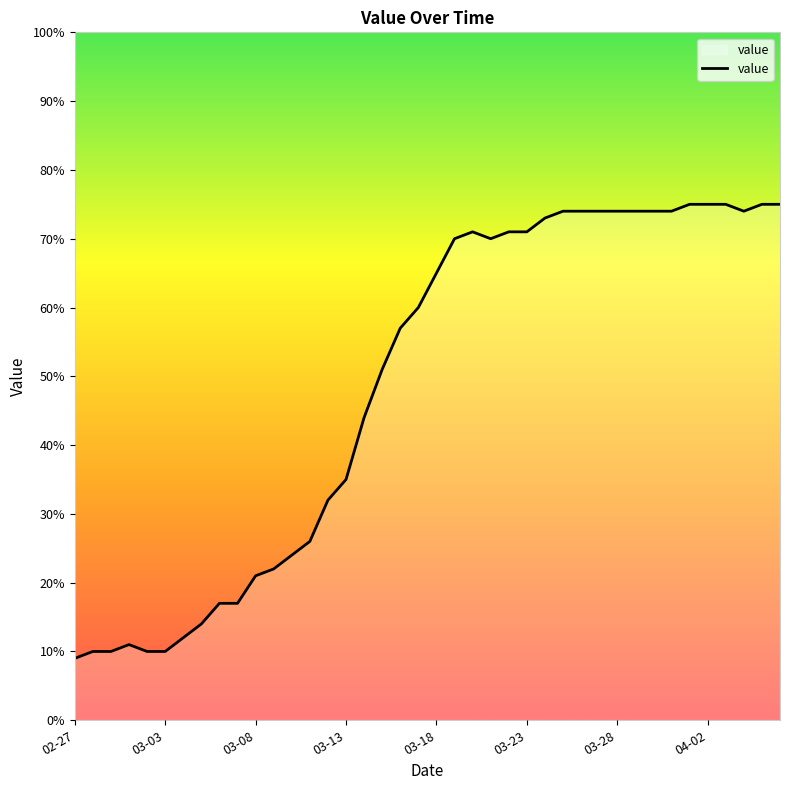

What is the greatest value displayed?

75